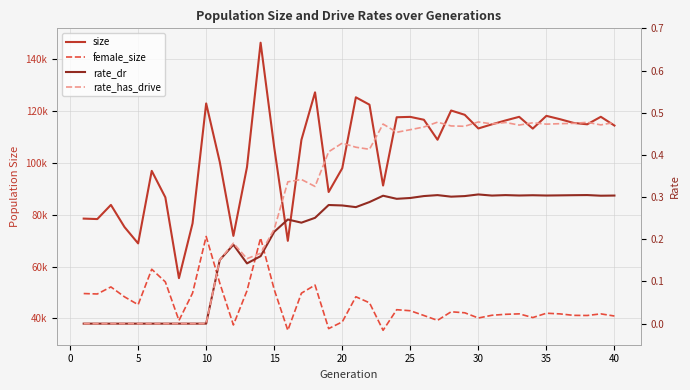

What are all the series names shown in the legend?

size, female_size, rate_dr, rate_has_drive